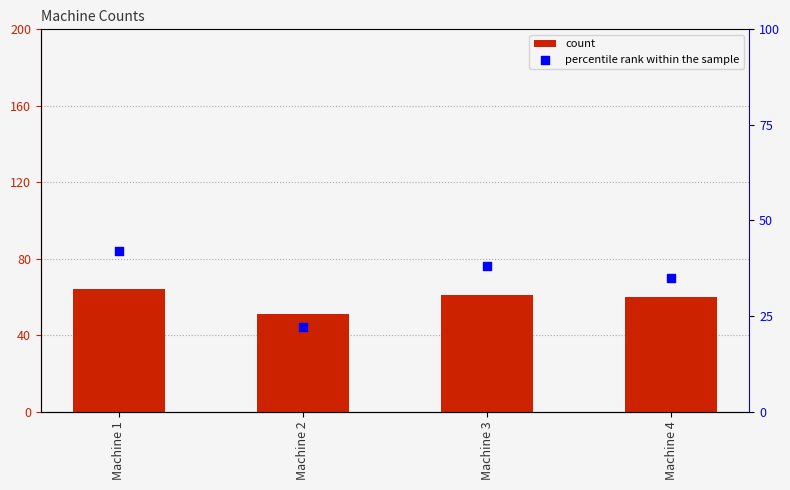

What are all the series names shown in the legend?

count, percentile rank within the sample